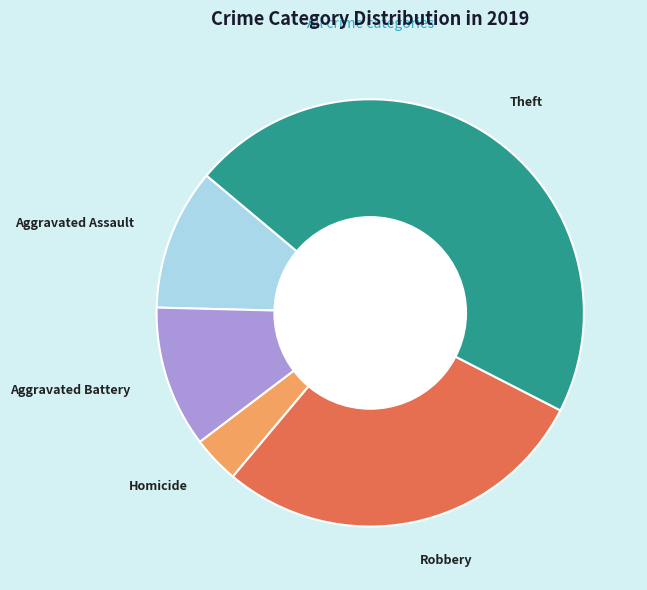

What is the smallest slice in the pie chart?

Homicide